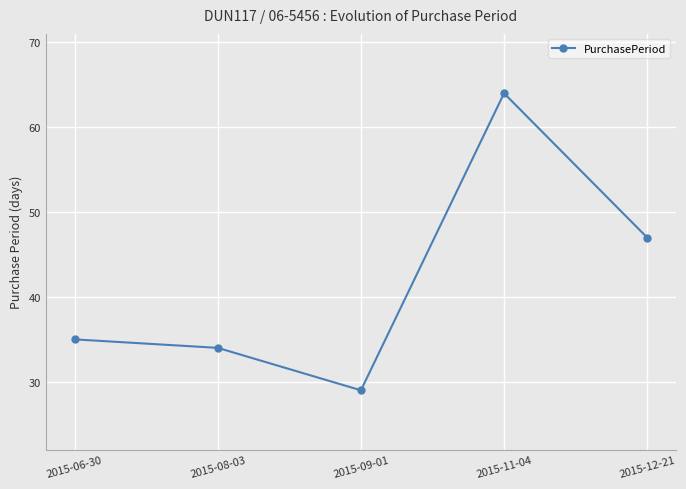

Between 2015-06-30 and 2015-08-03, which is larger?

2015-06-30